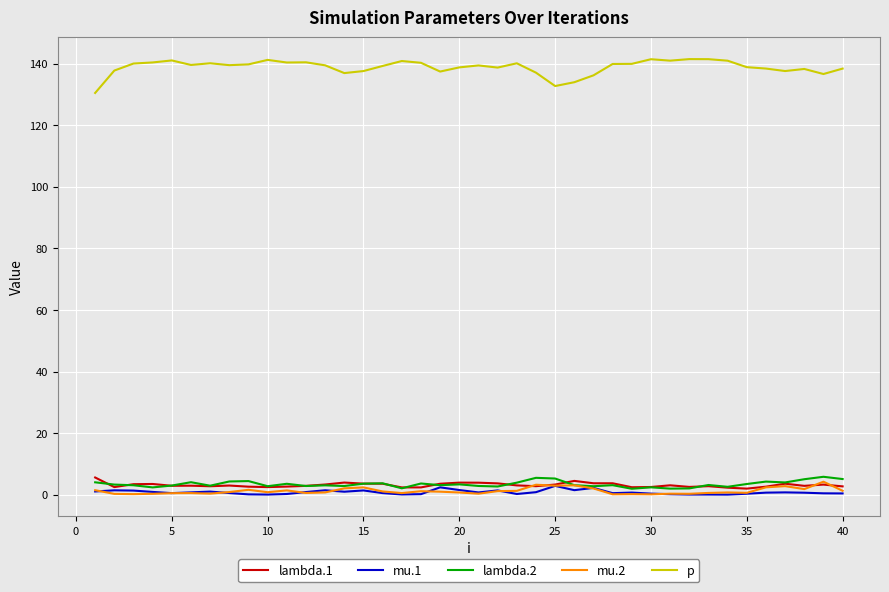

Which series has the widest spread of values?

p